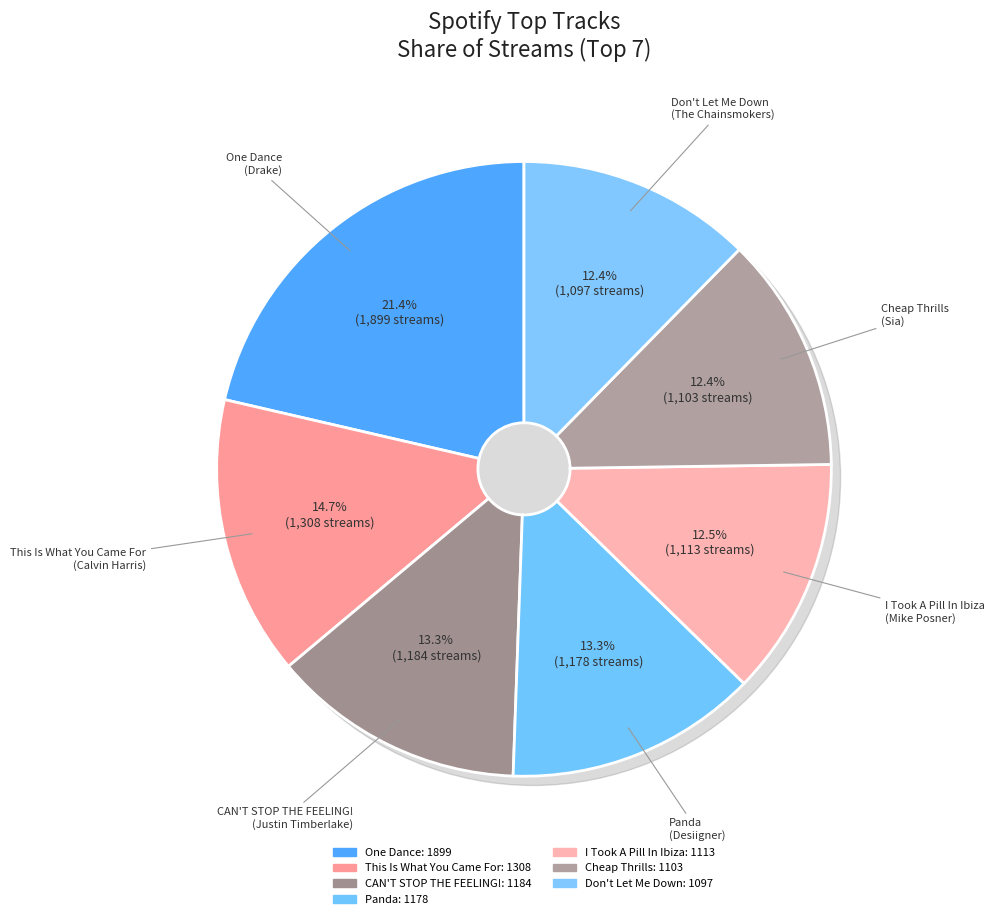

To the nearest percent, what is the average slice percentage?

14%